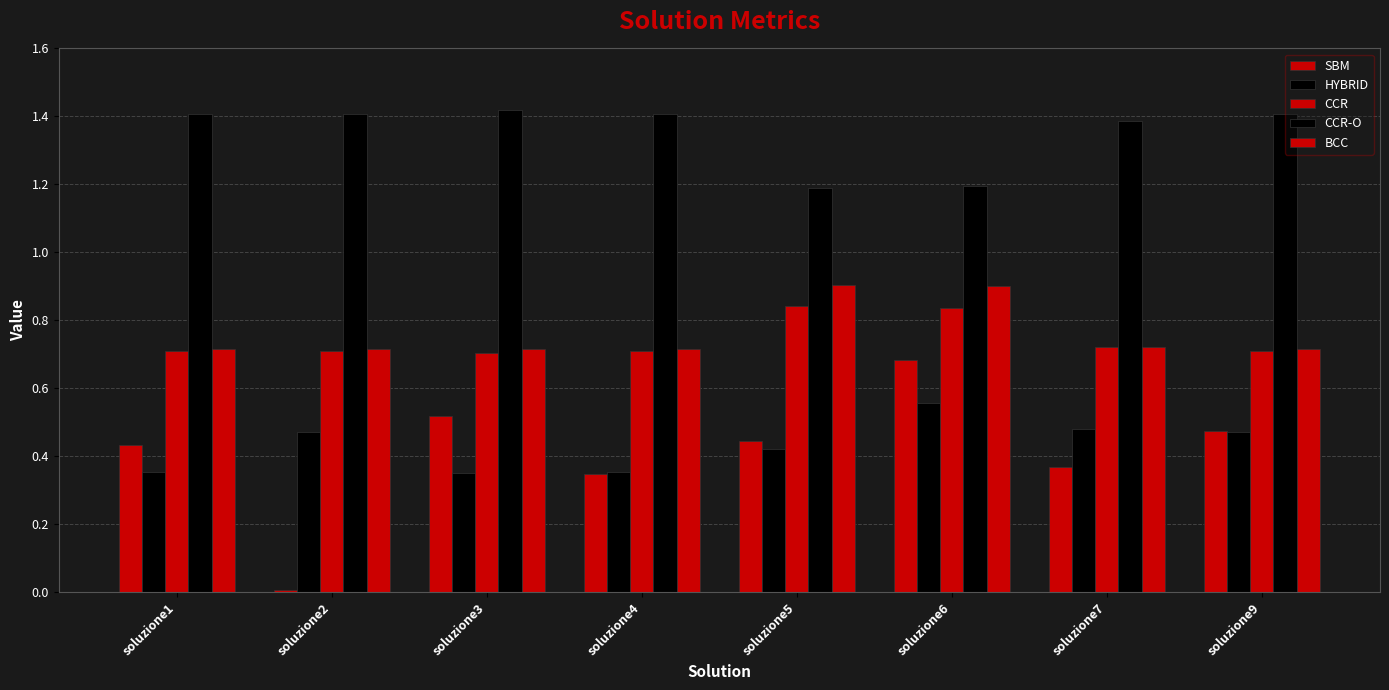

What is the sum of all HYBRID values?

3.5